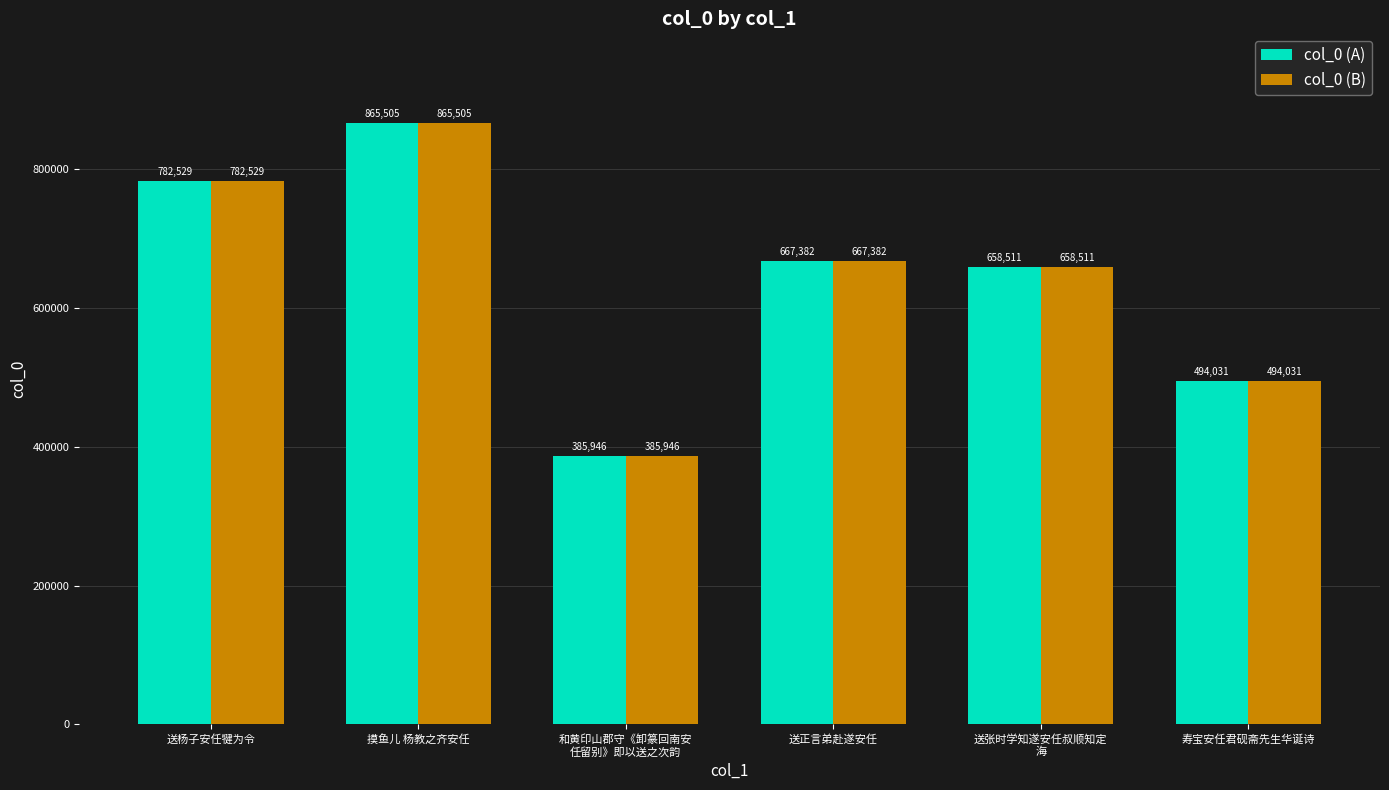

Is it true that col_0 (B) equals 211501 at 和黄印山郡守《卸篆回南安
任留别》即以送之次韵?

False